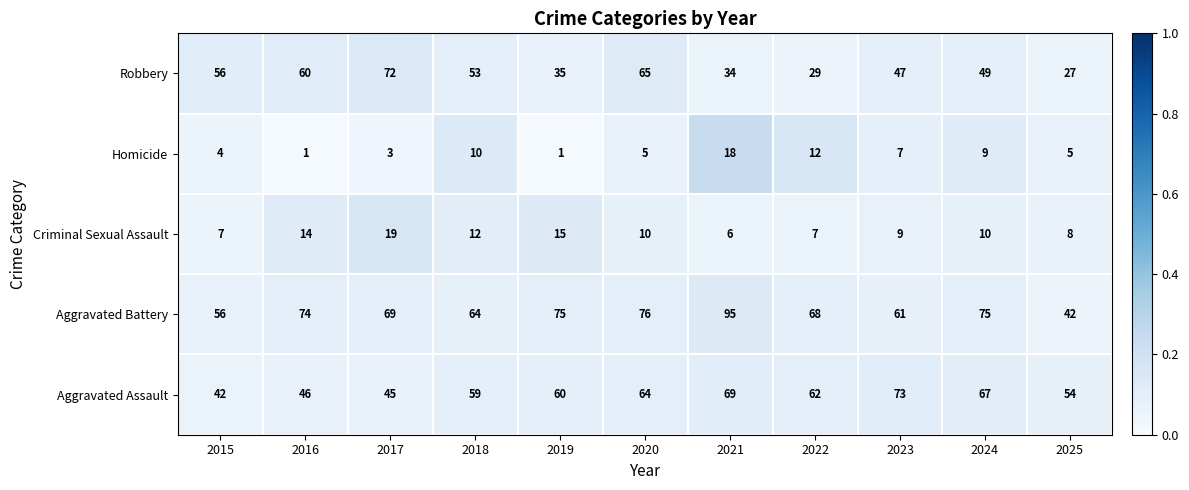

What is the maximum value for Homicide?

18